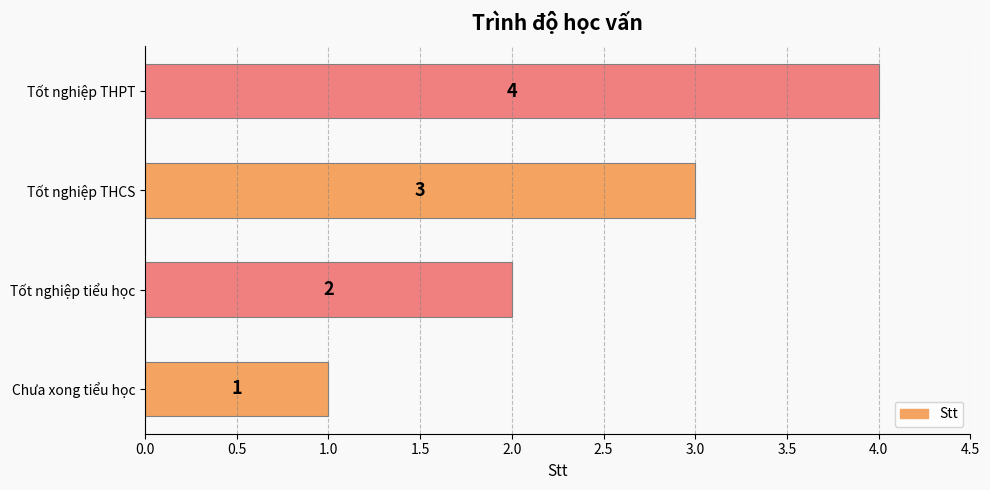

Where is the data nearest to the value 2?

Tốt nghiệp tiểu học